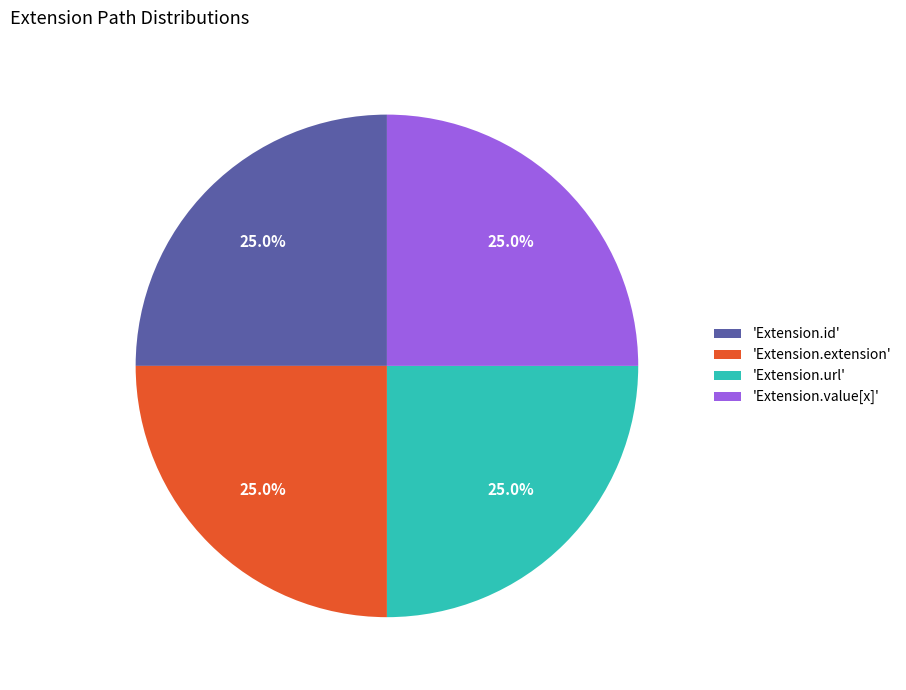

Is there any slice that represents more than half of the pie?

No